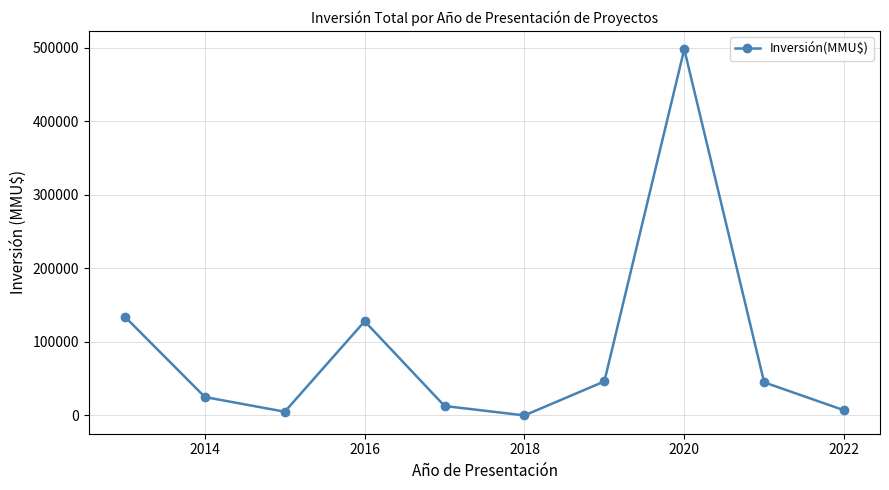

What is the greatest value displayed?

498000